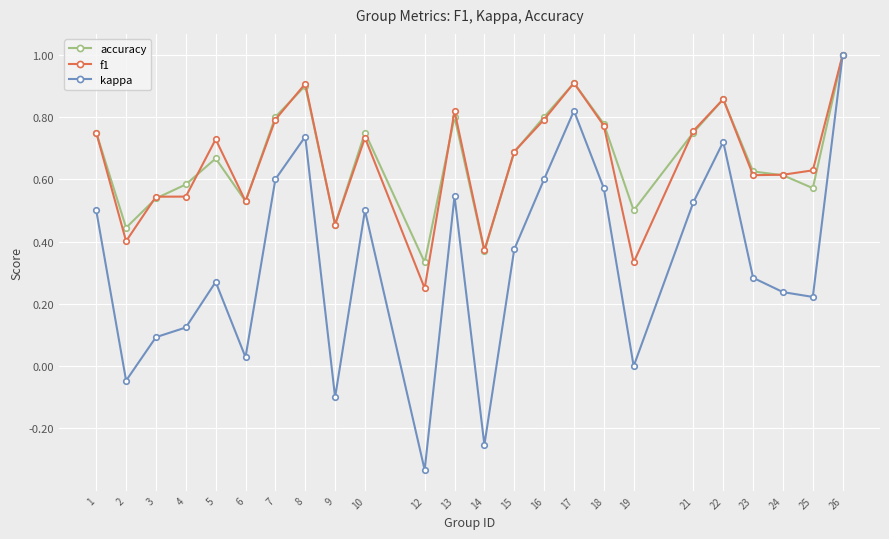

Count the f1 values in the range 0 to 1.

24